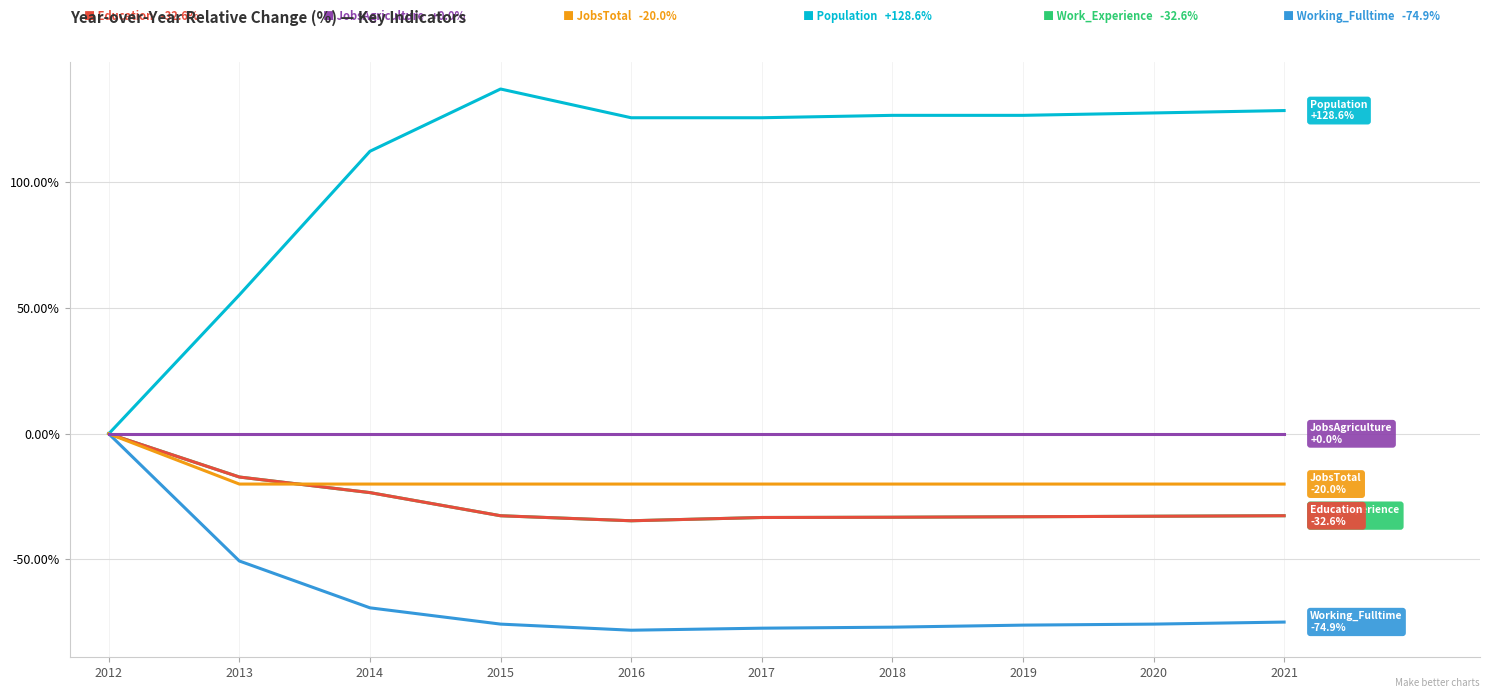

Is it true that Population equals 187.9 at 2021?

False